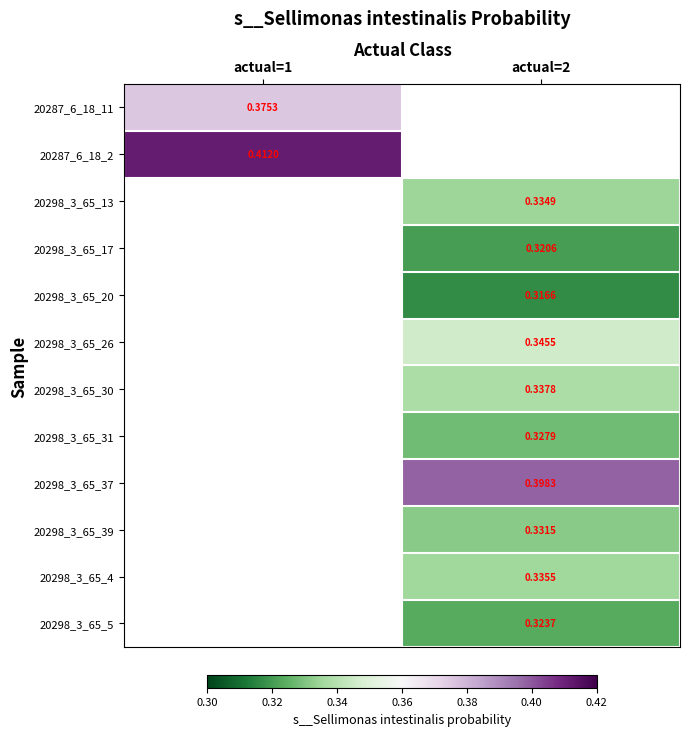

Is the value of 20298_3_65_30 at actual=2 greater than the value of 20298_3_65_13 at actual=2?

Yes